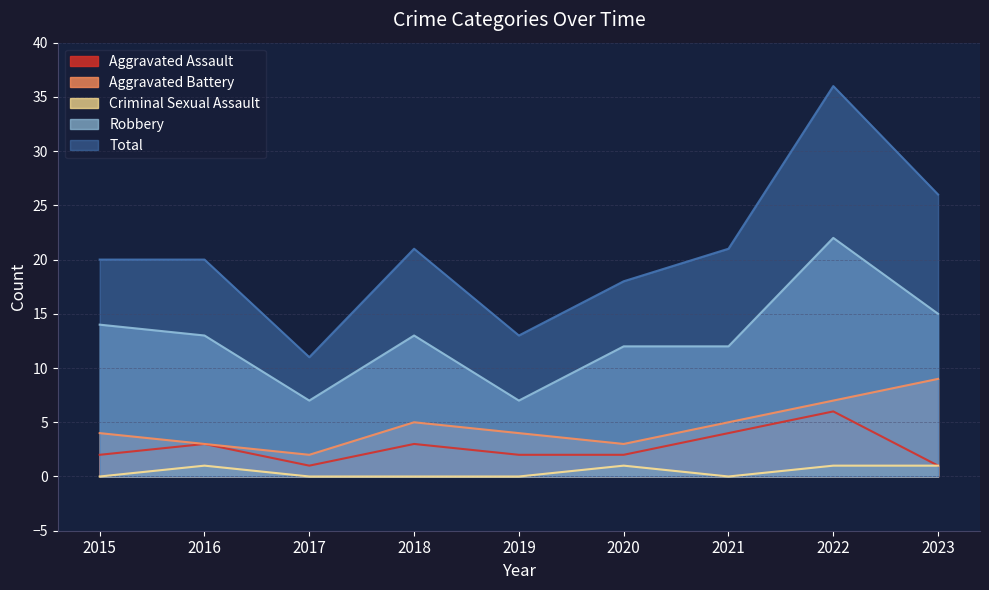

Reading left to right, transcribe all the data shown in this chart.

Aggravated Assault: 2	3	1	3	2	2	4	6	1
Aggravated Battery: 4	3	2	5	4	3	5	7	9
Criminal Sexual Assault: 0	1	0	0	0	1	0	1	1
Robbery: 14	13	7	13	7	12	12	22	15
Total: 20	20	11	21	13	18	21	36	26